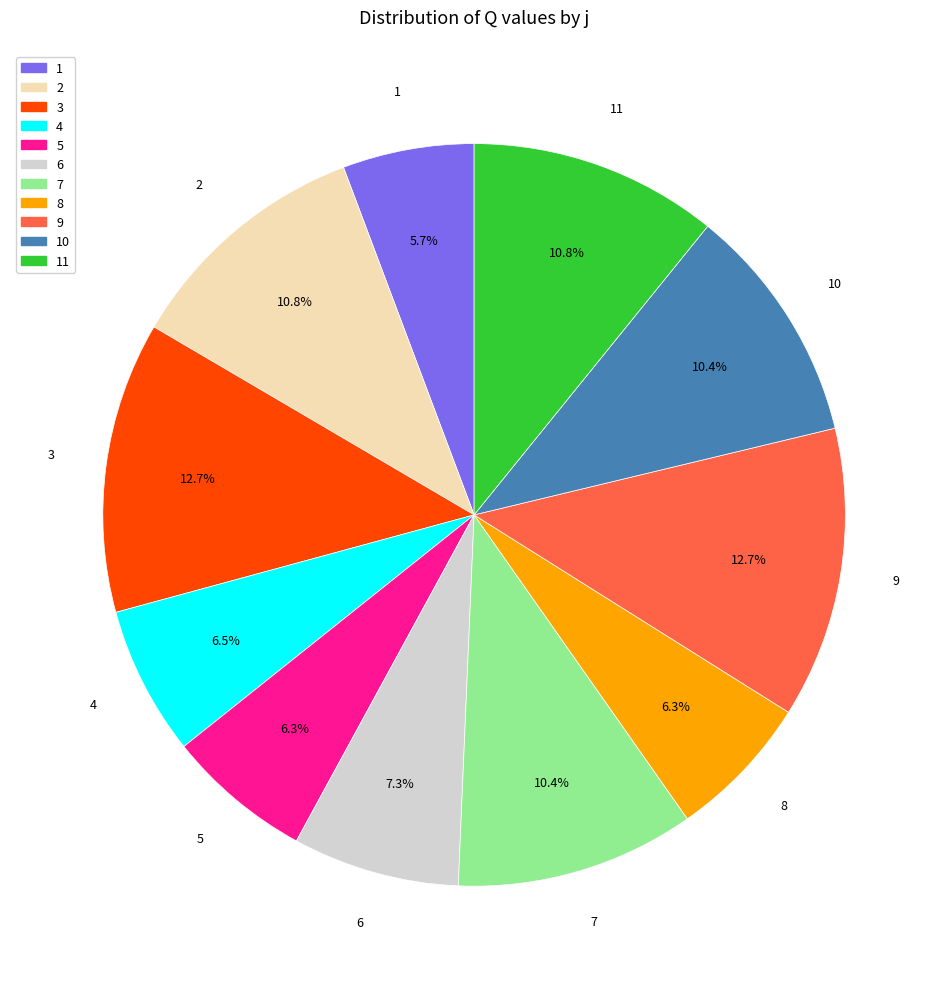

Is it true that 11 is 11% of the pie?

True